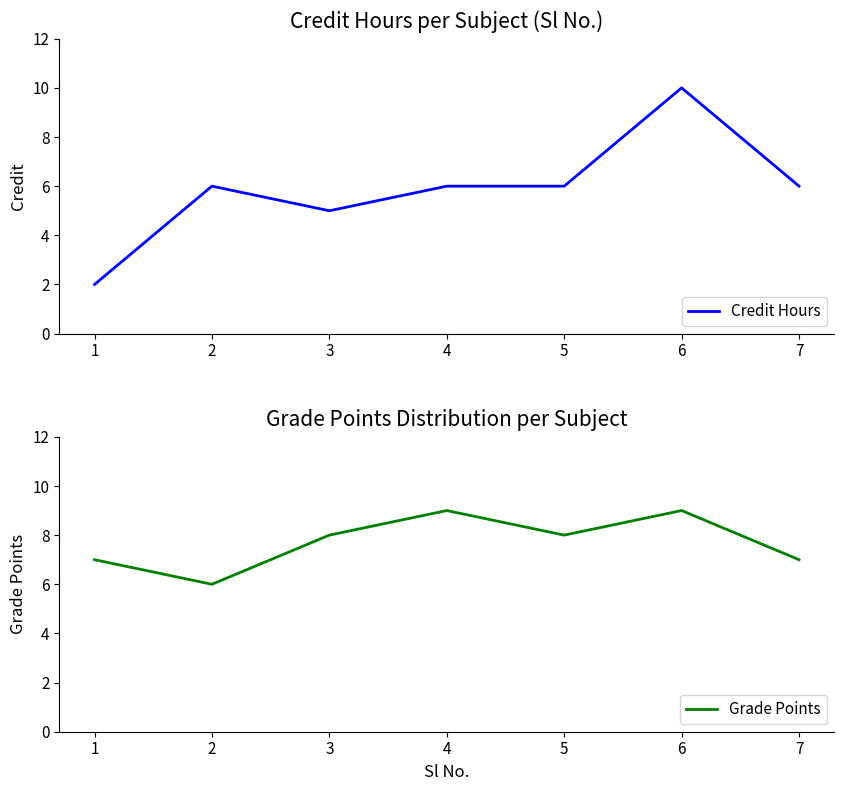

List the series in order of their overall mean, highest first.

Grade Points, Credit Hours